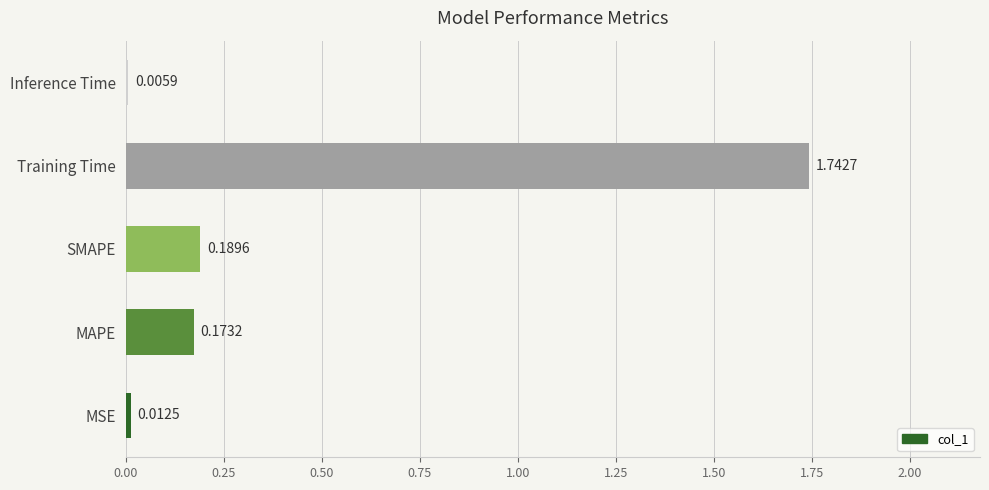

What is the average value?

0.4